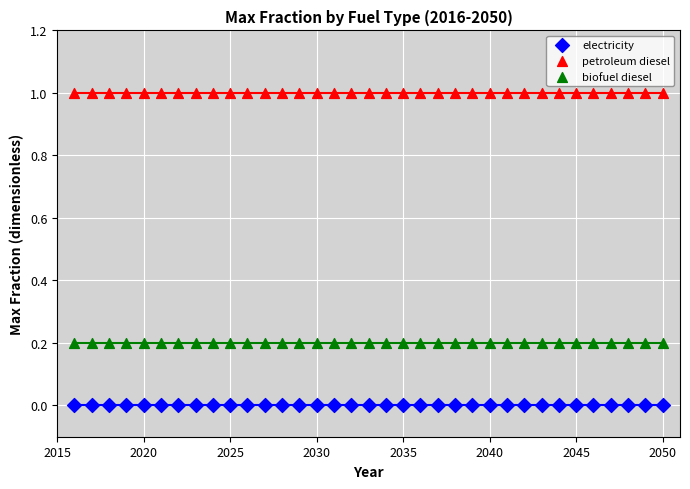

Which series contains the lowest Y value?

electricity